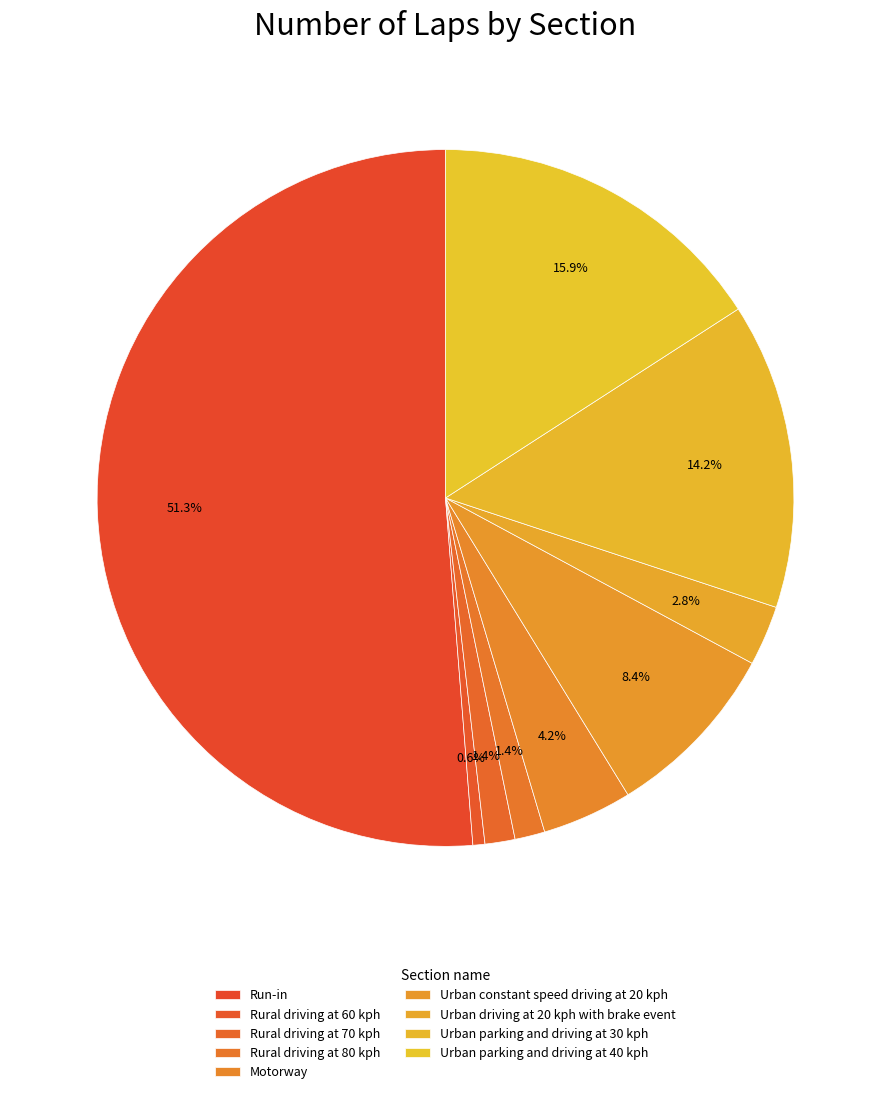

How many segments does this pie chart have?

9